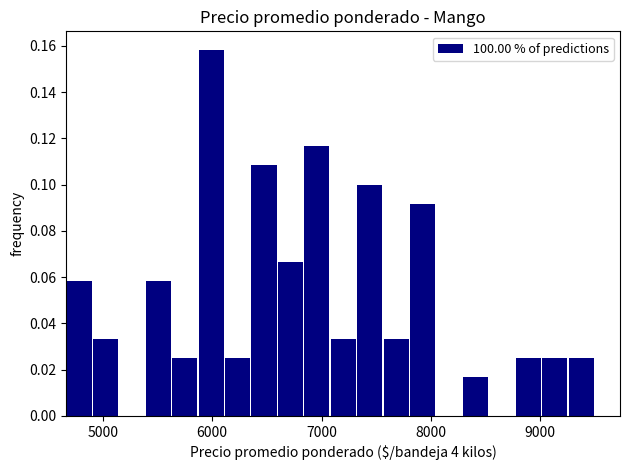

Around what value on the x-axis is the tallest bar? Give the approximate position of its centre, as read against the axis.

6000